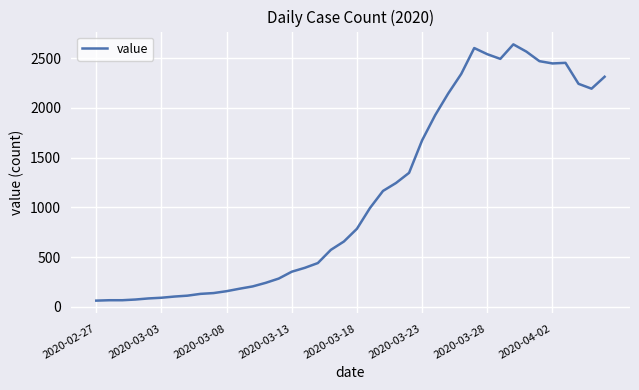

What is the difference between the maximum and minimum values?

2579